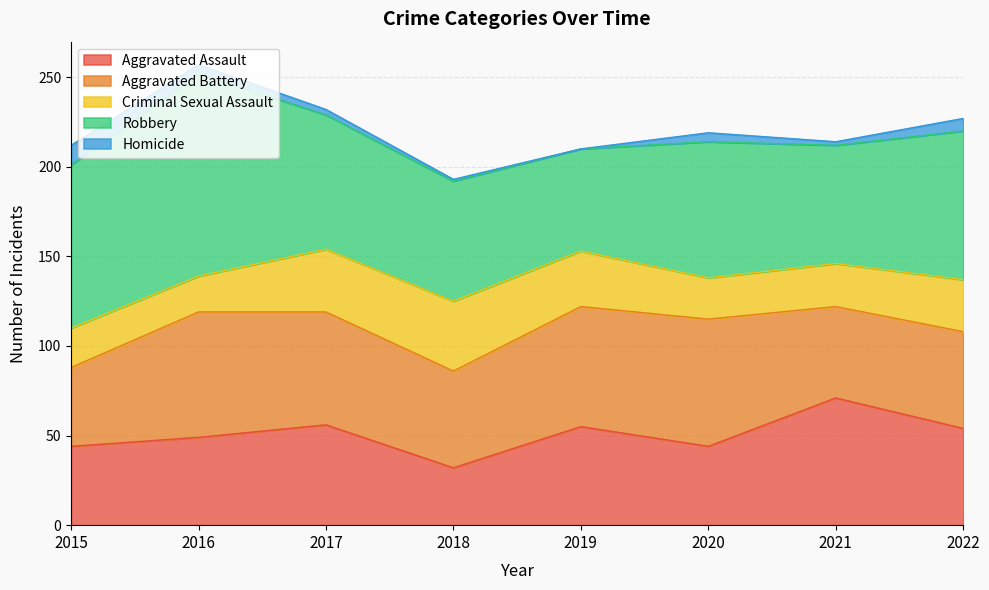

At which label is Robbery closest to 85?

2022